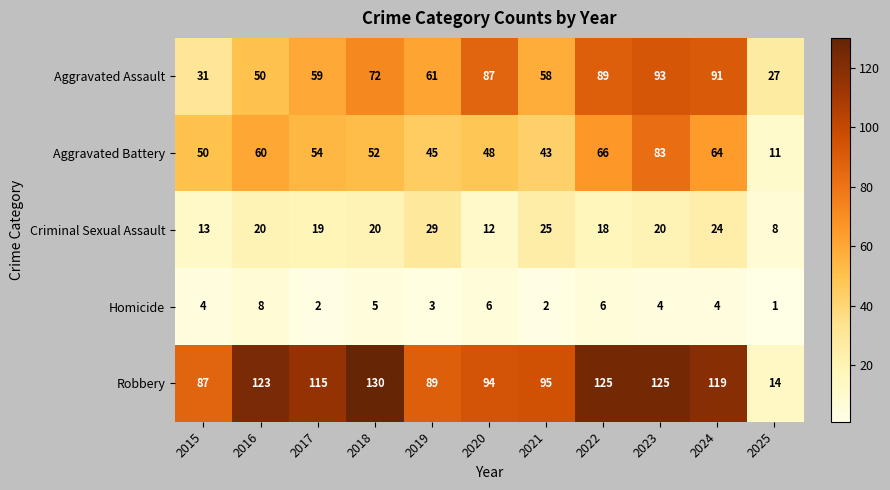

Where is Criminal Sexual Assault nearest to the value 18?

2022